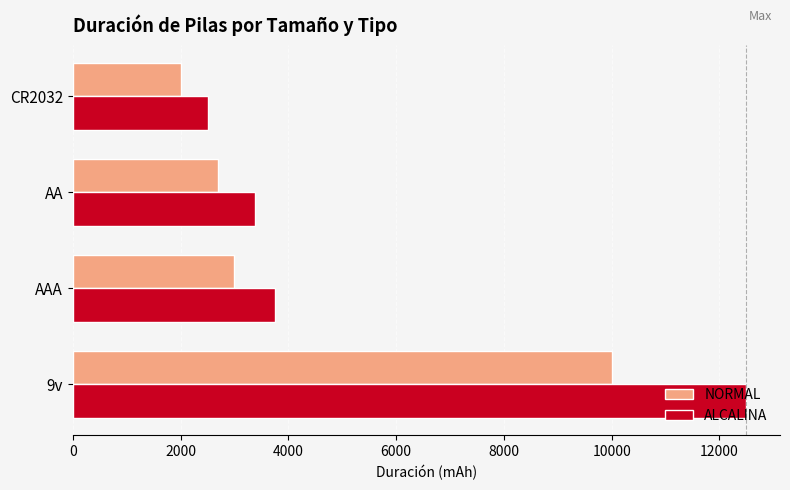

What is the sum of all NORMAL values?

17700